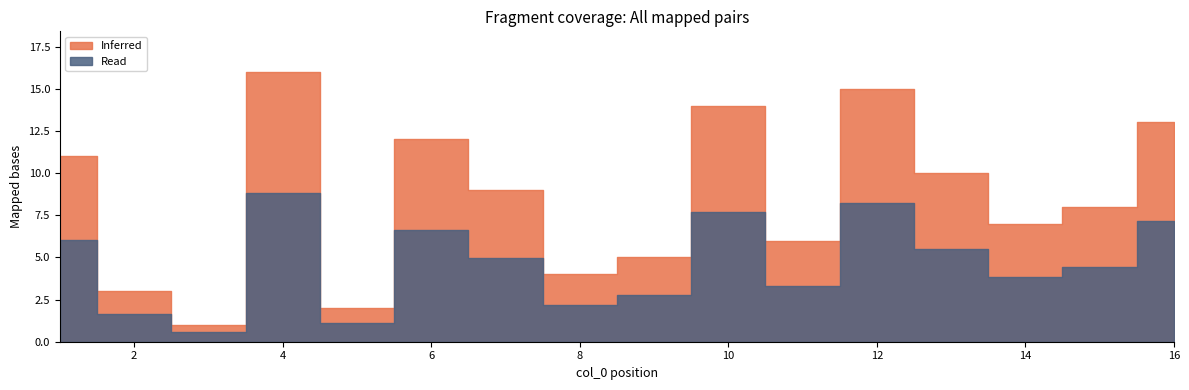

Rank the categories by value from lowest to highest.

3, 5, 2, 8, 9, 11, 14, 15, 7, 13, 1, 6, 16, 10, 12, 4